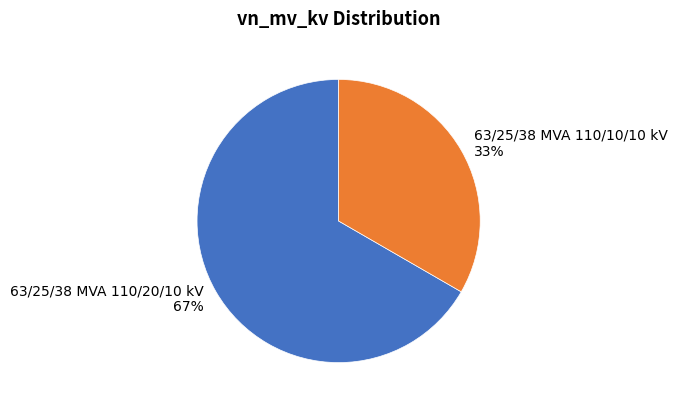

The 63/25/38 MVA 110/20/10 kV slice represents 53% of the pie. True or false?

False